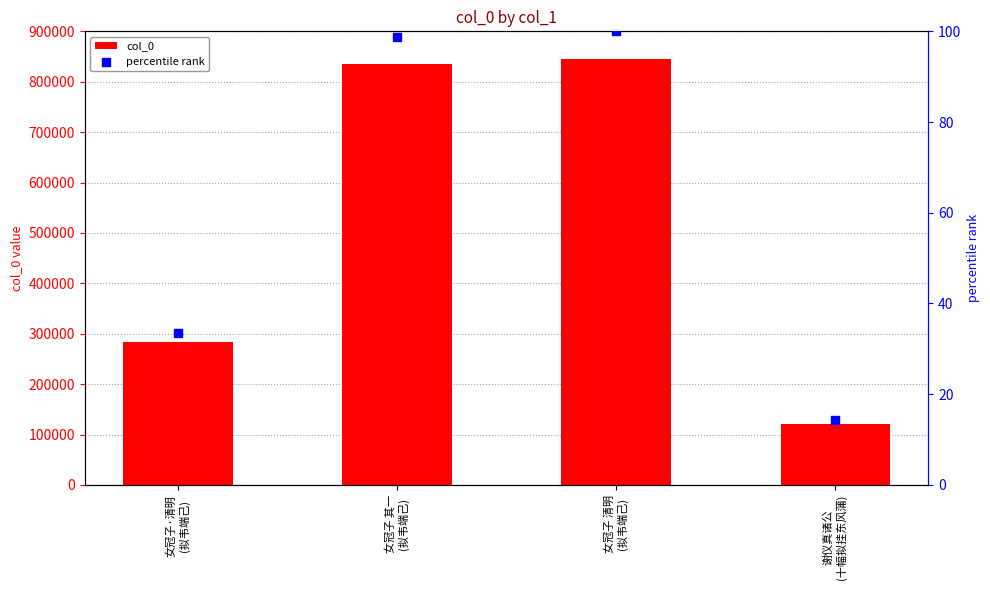

What is the total value across all series at 谢仪真诸公
(十幅拟挂东风蒲)?

121743.4